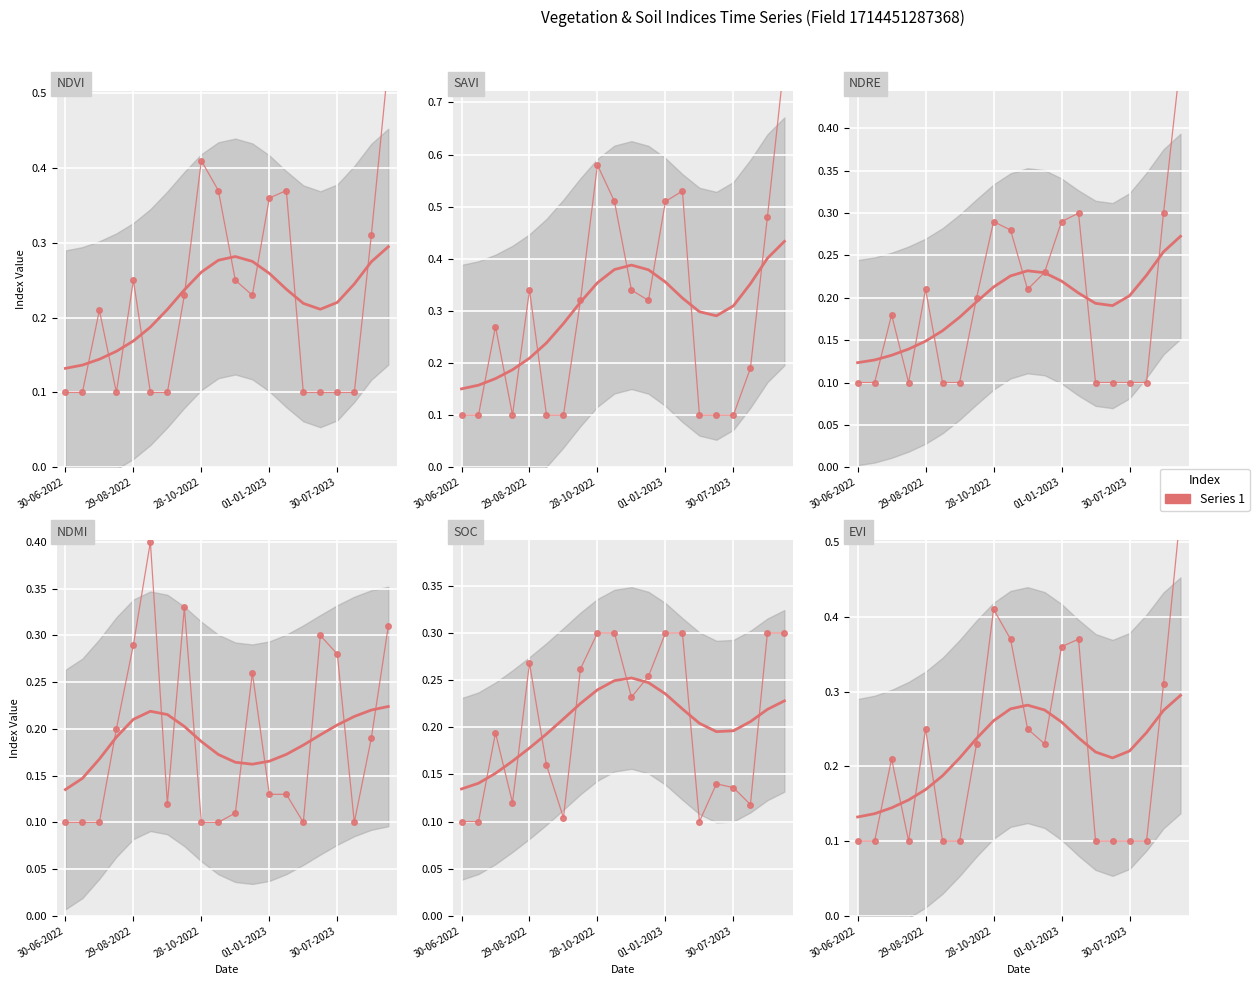

How many interior local peaks does the soc series have?

1